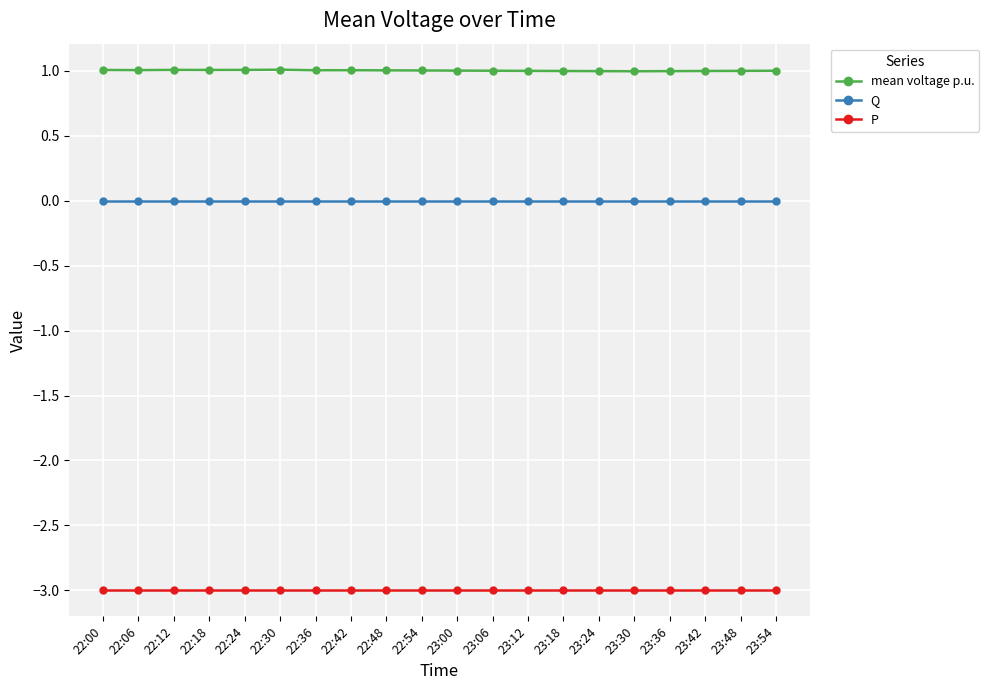

Rank the series at 23:12 from lowest to highest value.

P, Q, mean voltage p.u.